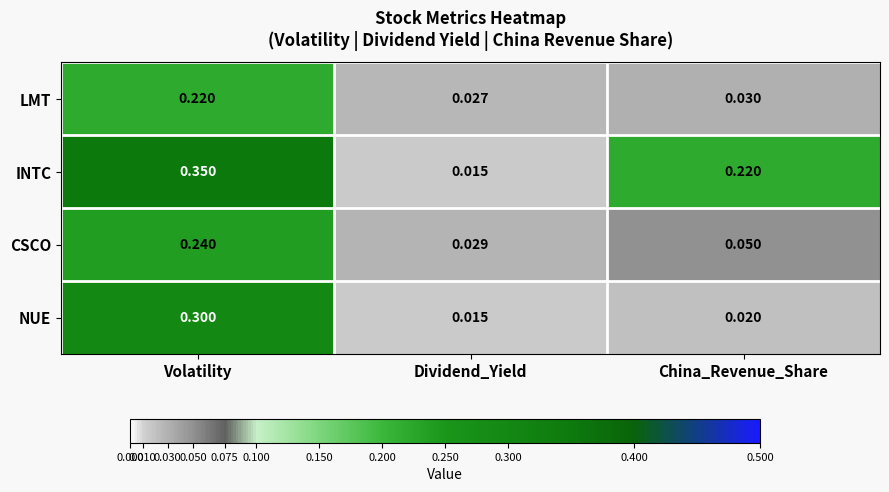

Rank the series by their maximum value, from highest to lowest.

INTC, NUE, CSCO, LMT